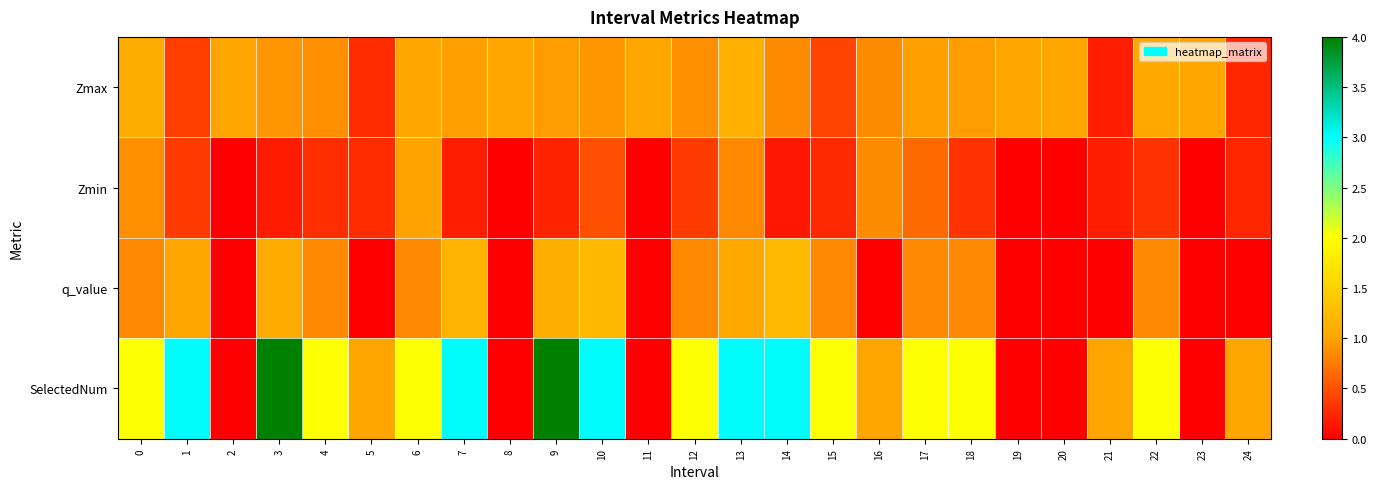

List the series in order of their overall mean, highest first.

SelectedNum, Zmax, q_value, Zmin